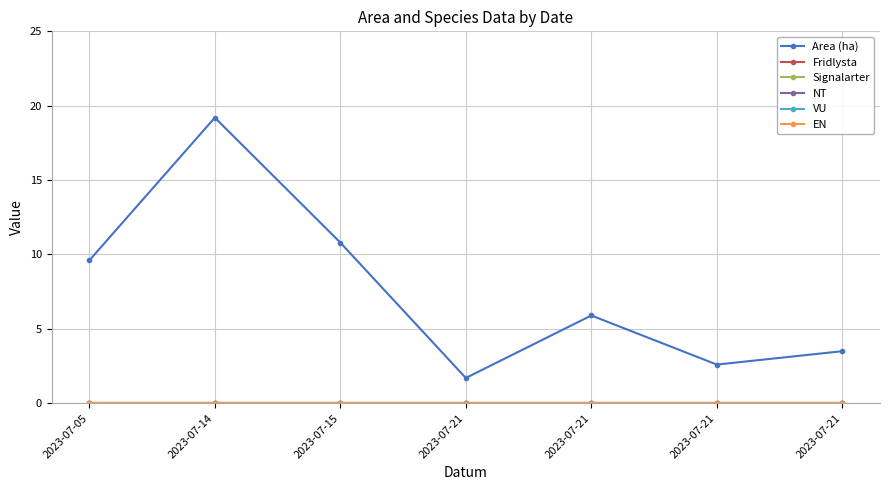

Is this an area chart (filled region under the line)?

No